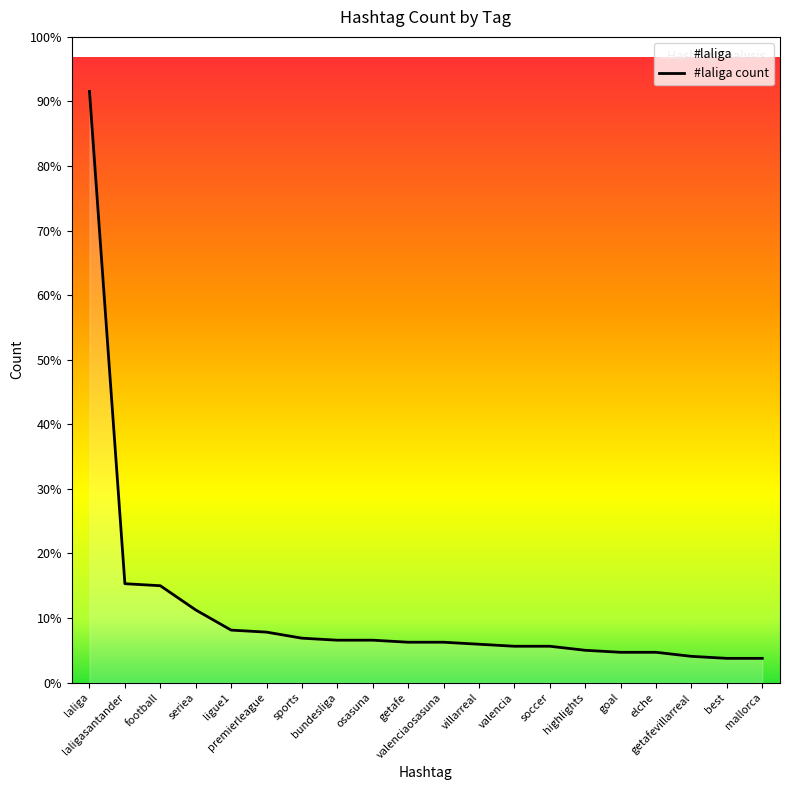

List the labels in order of value, largest first.

laliga, laligasantander, football, seriea, ligue1, premierleague, sports, bundesliga, osasuna, getafe, valenciaosasuna, villarreal, valencia, soccer, highlights, goal, elche, getafevillarreal, best, mallorca